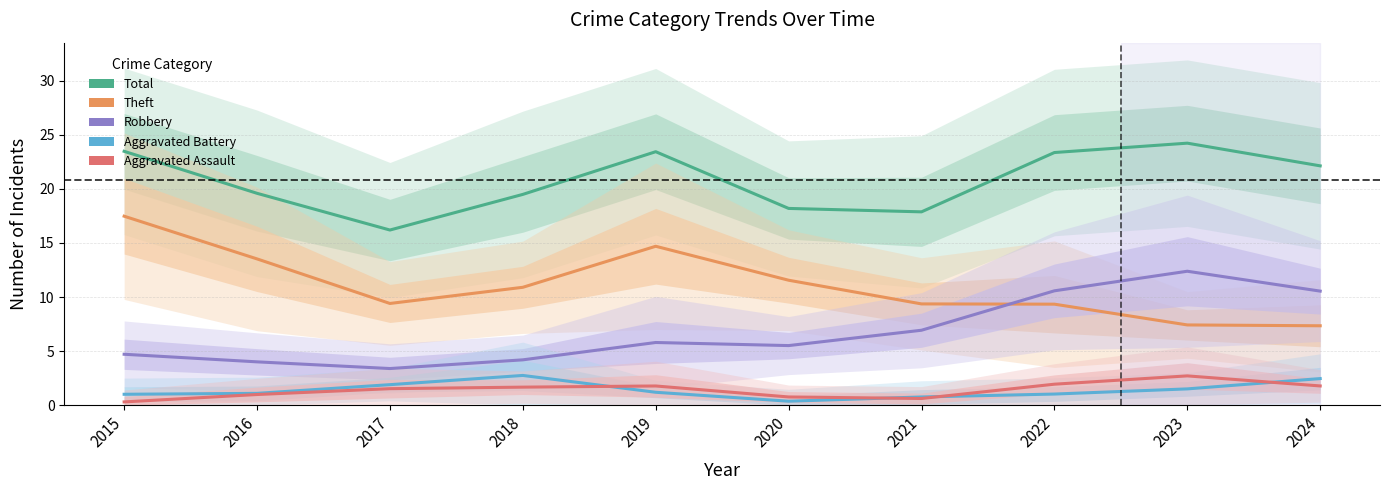

The value of Theft at 2018 is 10.9. True or false?

True